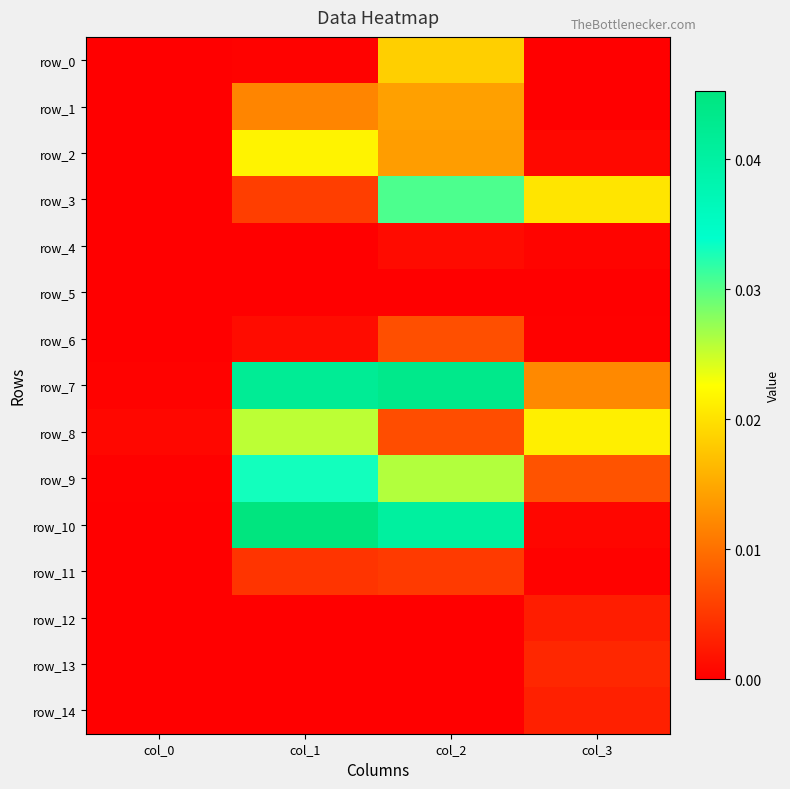

How many data points does each series have?

4